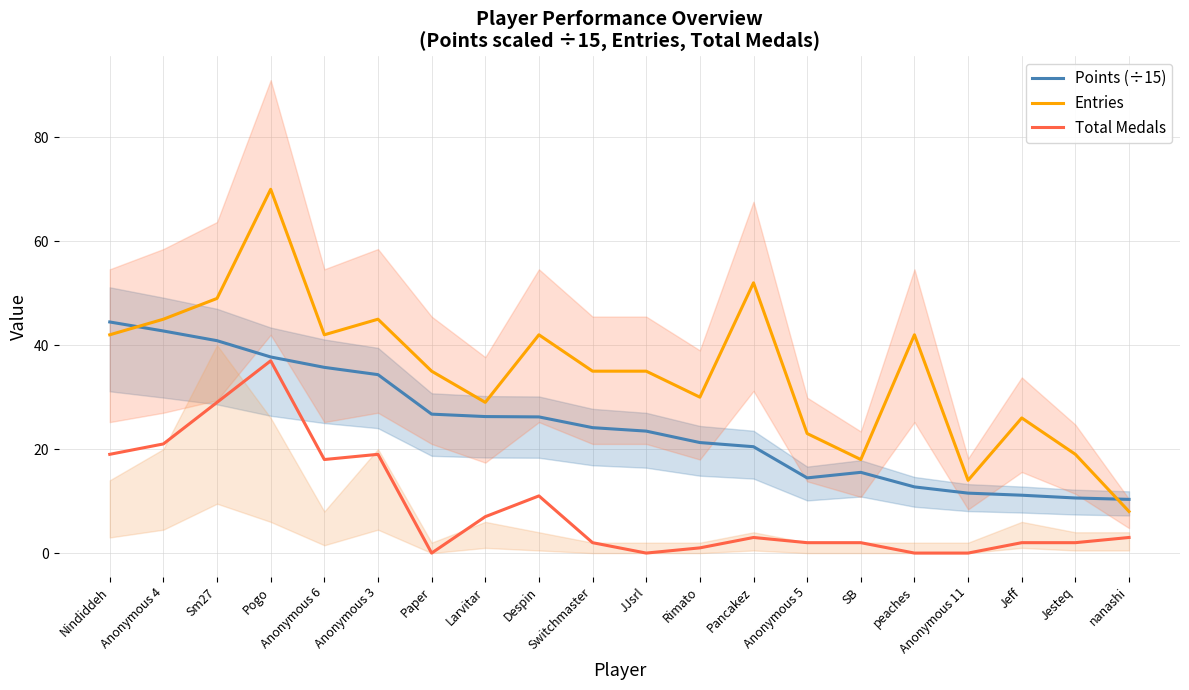

What is the label of the 9th point from the left?

Despin